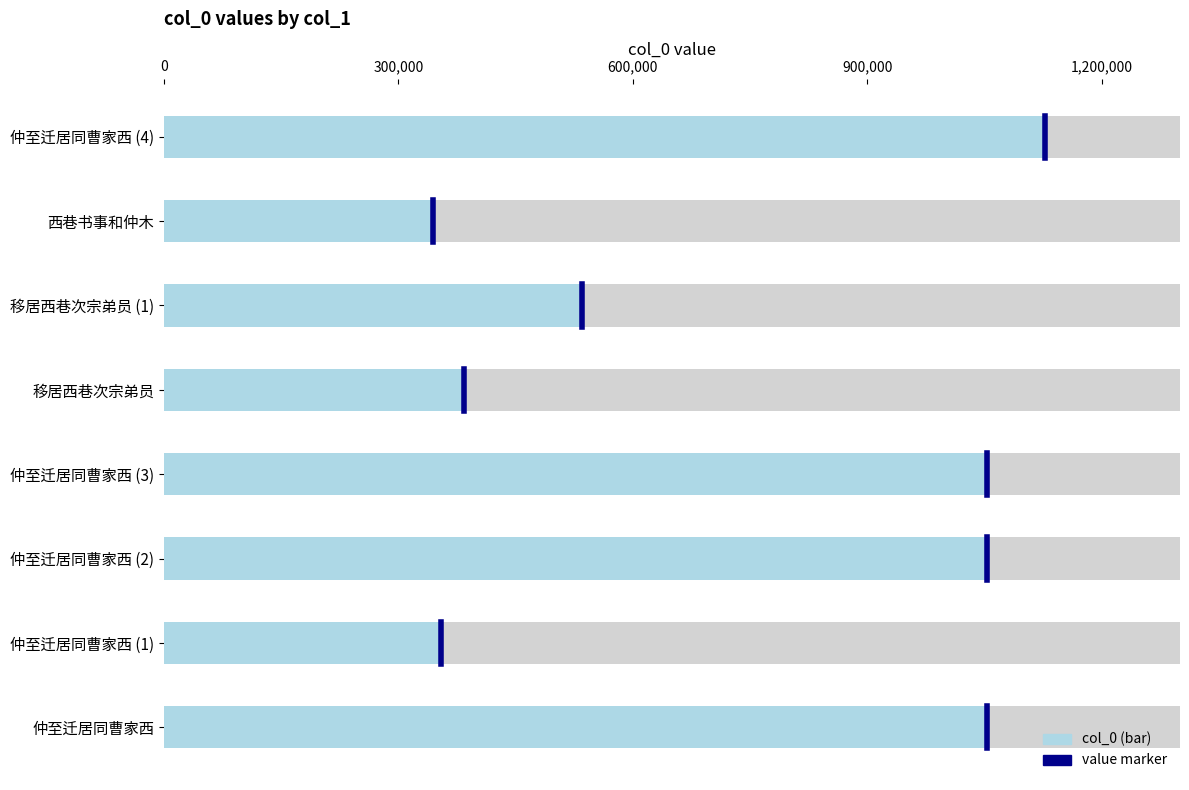

Between 0 and 300,000, which is larger?

300,000